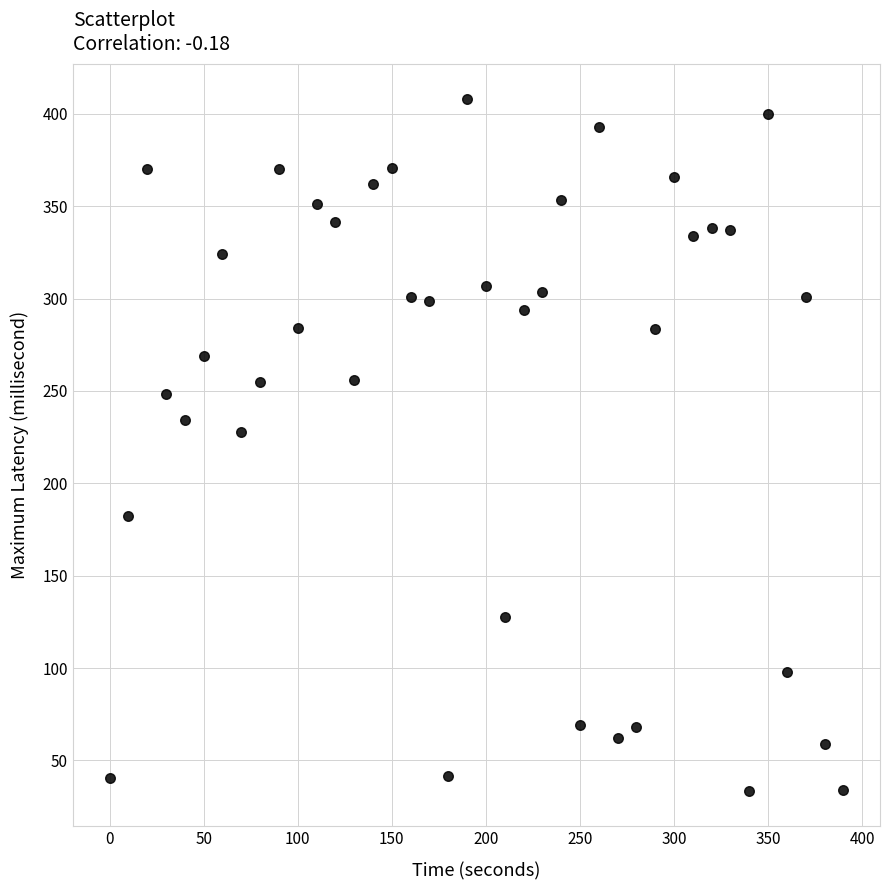

What is the range of Y values (max minus min)?

374.9